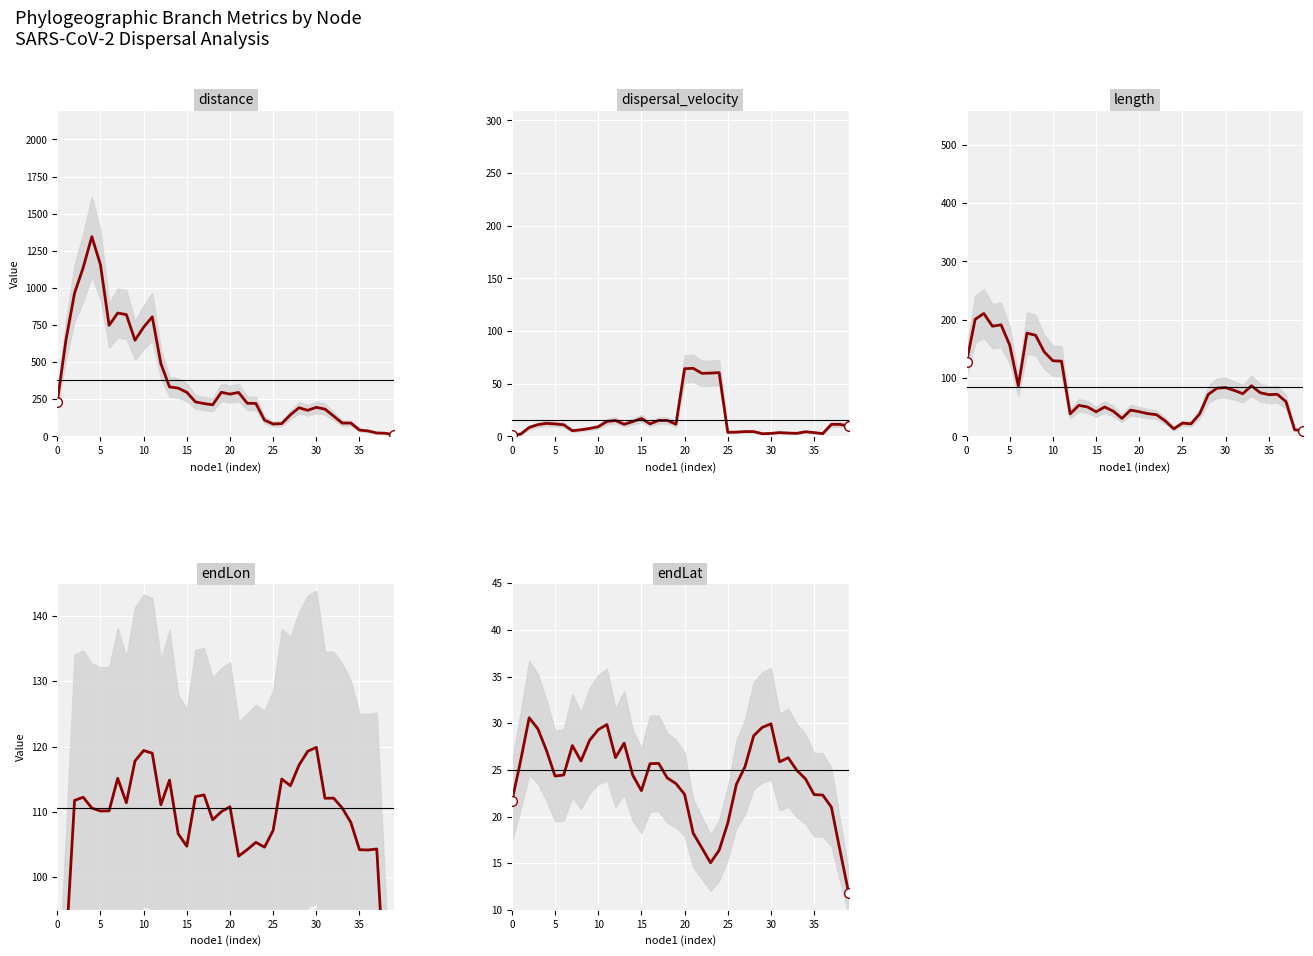

Which series changed the most between 25 and 27?

distance